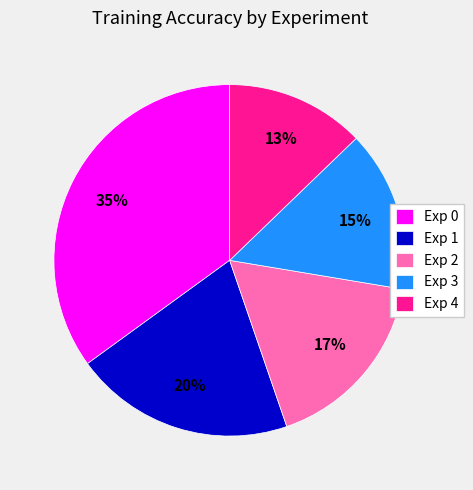

Is it true that Exp 0 is 24% of the pie?

False